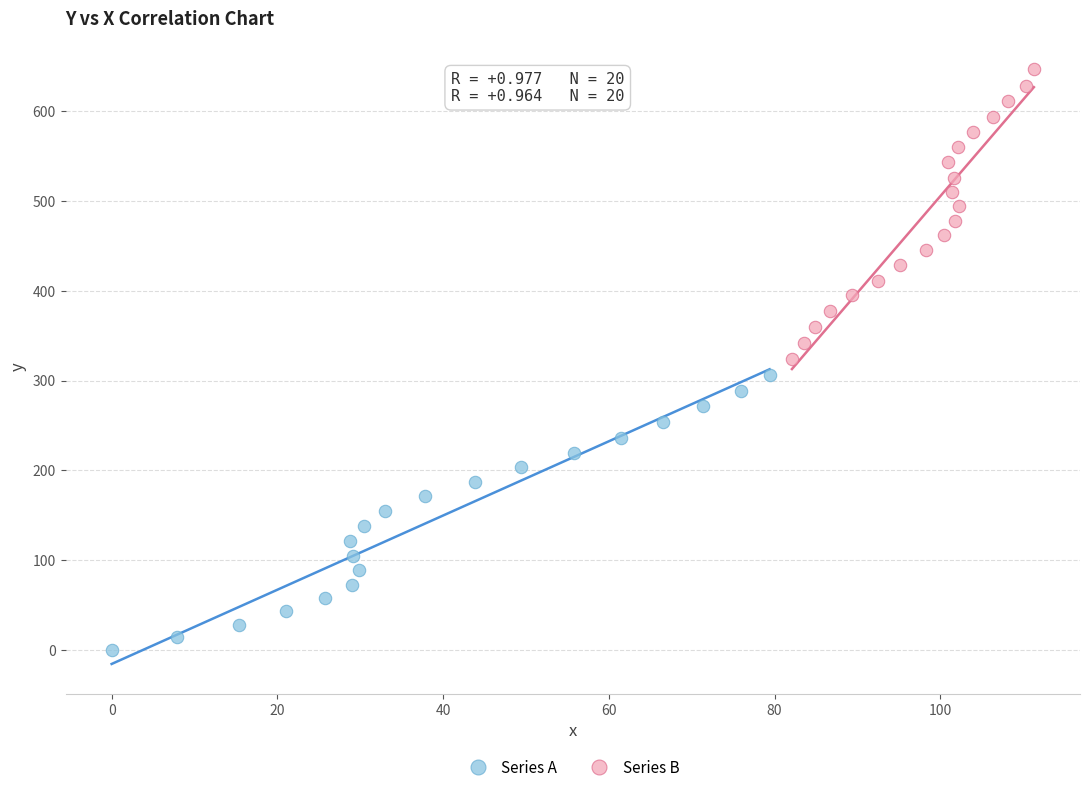

Which series contains the lowest Y value?

Series A